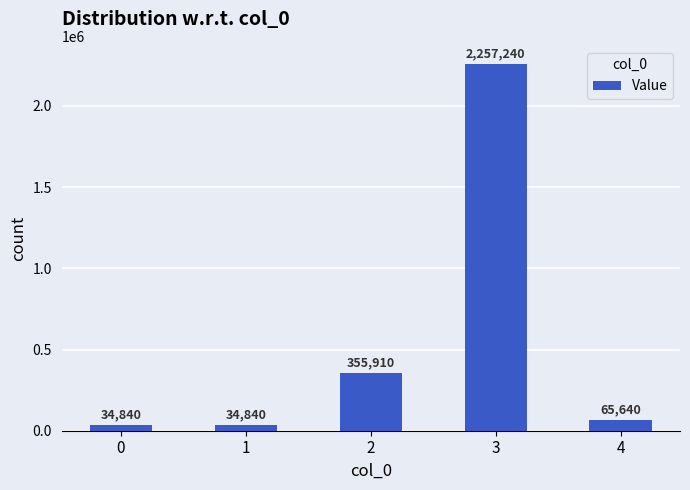

What is the change in value from 0 to 4?

+30800